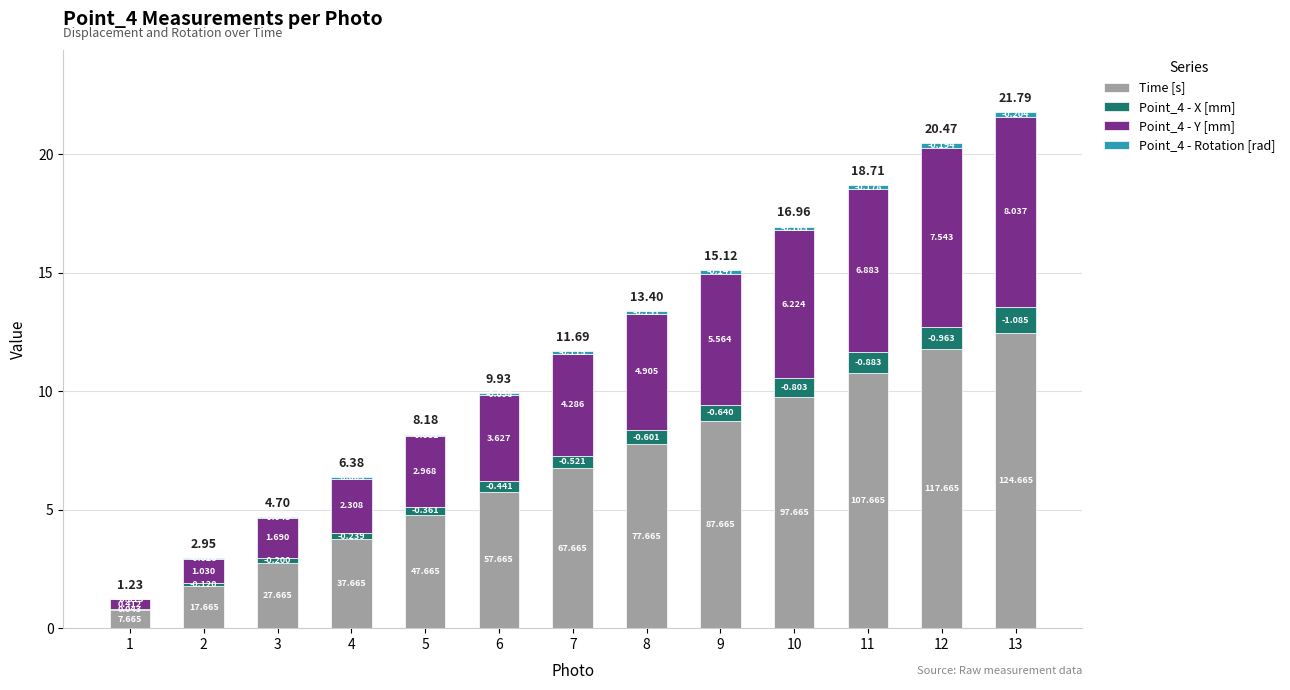

Are the bars grouped side by side (vs. stacked)?

No